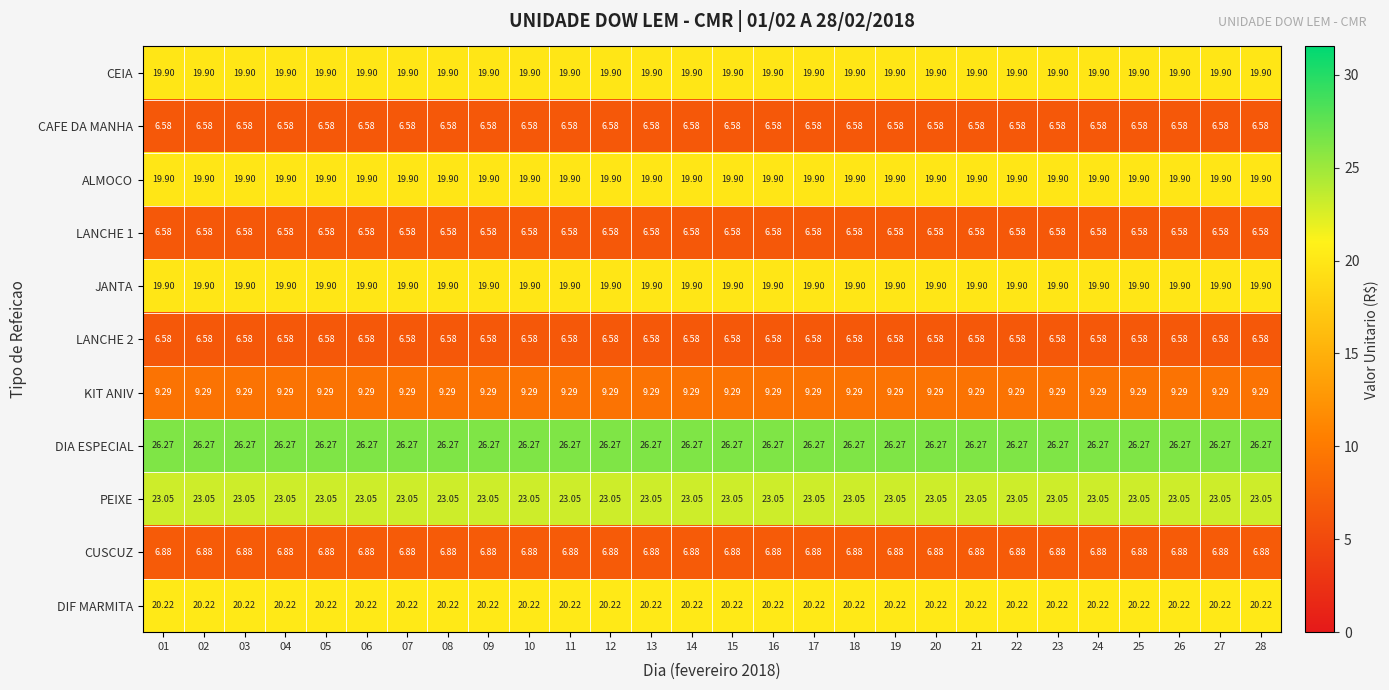

Which series has the largest total across all categories?

DIA ESPECIAL